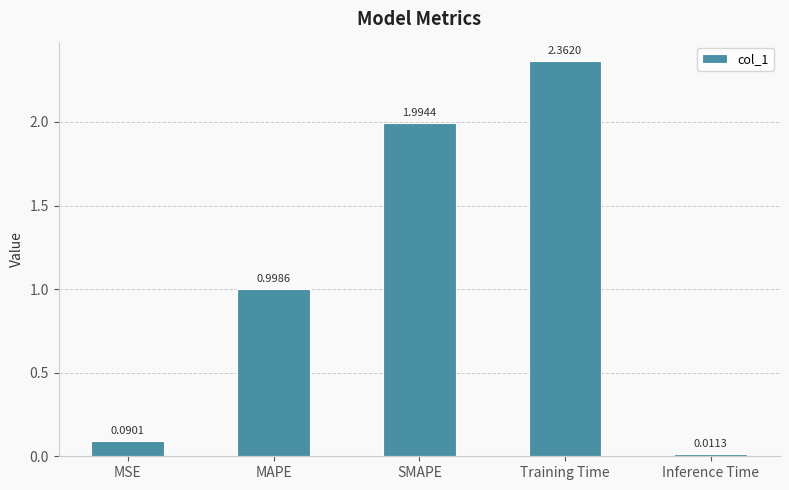

Rank the categories by value from lowest to highest.

Inference Time, MSE, MAPE, SMAPE, Training Time